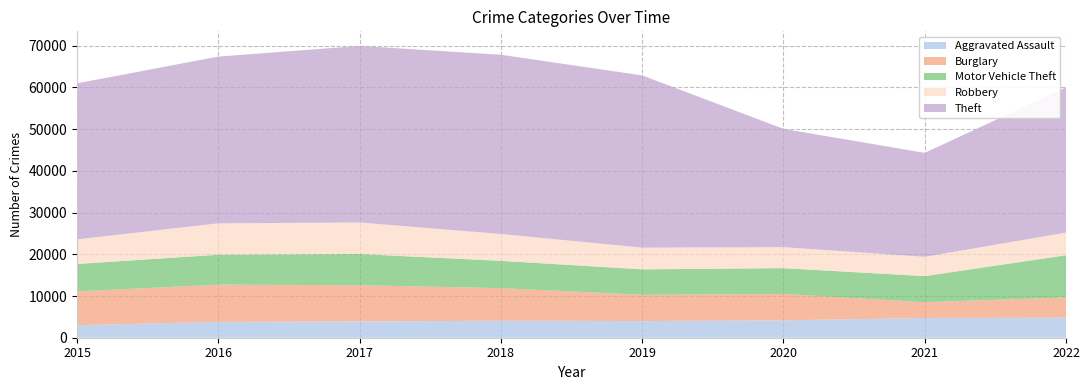

Reading left to right, transcribe all the data shown in this chart.

Aggravated Assault: 2015=2997	2016=3798	2017=3897	2018=4080	2019=3999	2020=4164	2021=4733	2022=4803
Burglary: 2015=8108	2016=8927	2017=8696	2018=7806	2019=6282	2020=6331	2021=3783	2022=4856
Motor Vehicle Theft: 2015=6581	2016=7175	2017=7476	2018=6550	2019=6114	2020=6185	2021=6256	2022=10117
Robbery: 2015=5893	2016=7531	2017=7559	2018=6441	2019=5207	2020=5036	2021=4626	2022=5428
Theft: 2015=37420	2016=39980	2017=42340	2018=42977	2019=41303	2020=28373	2021=24924	2022=34843